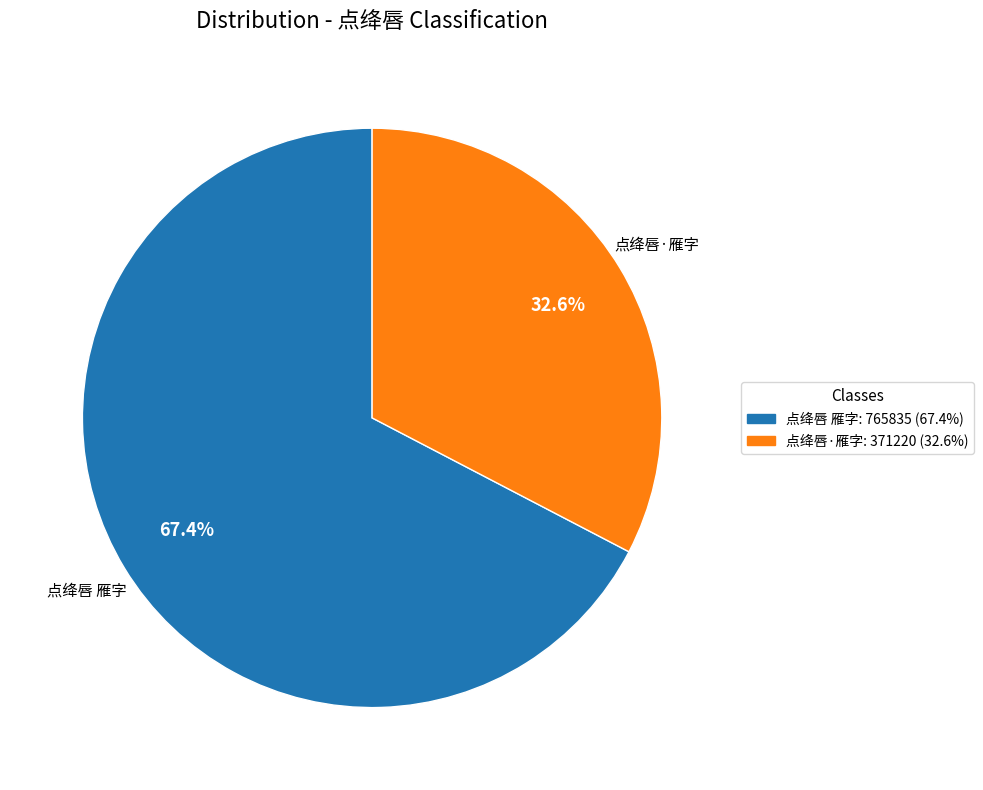

To the nearest percent, what is the difference between the 点绛唇·雁字 and 点绛唇 雁字 slice percentages?

35%